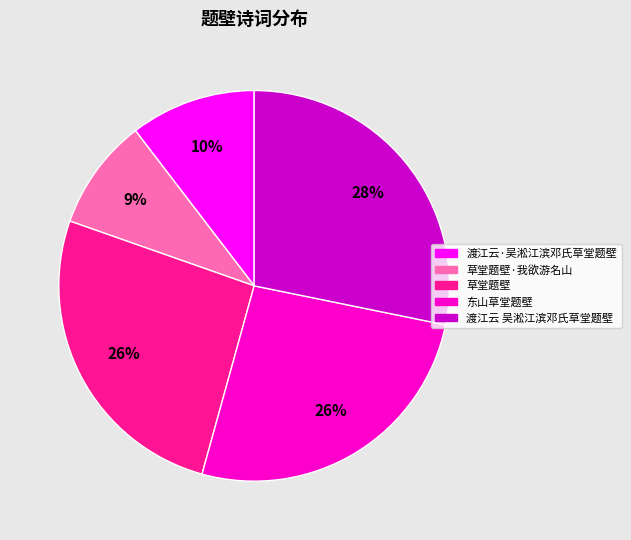

True or false: 渡江云 吴淞江滨邓氏草堂题壁 accounts for 28% of the total.

True